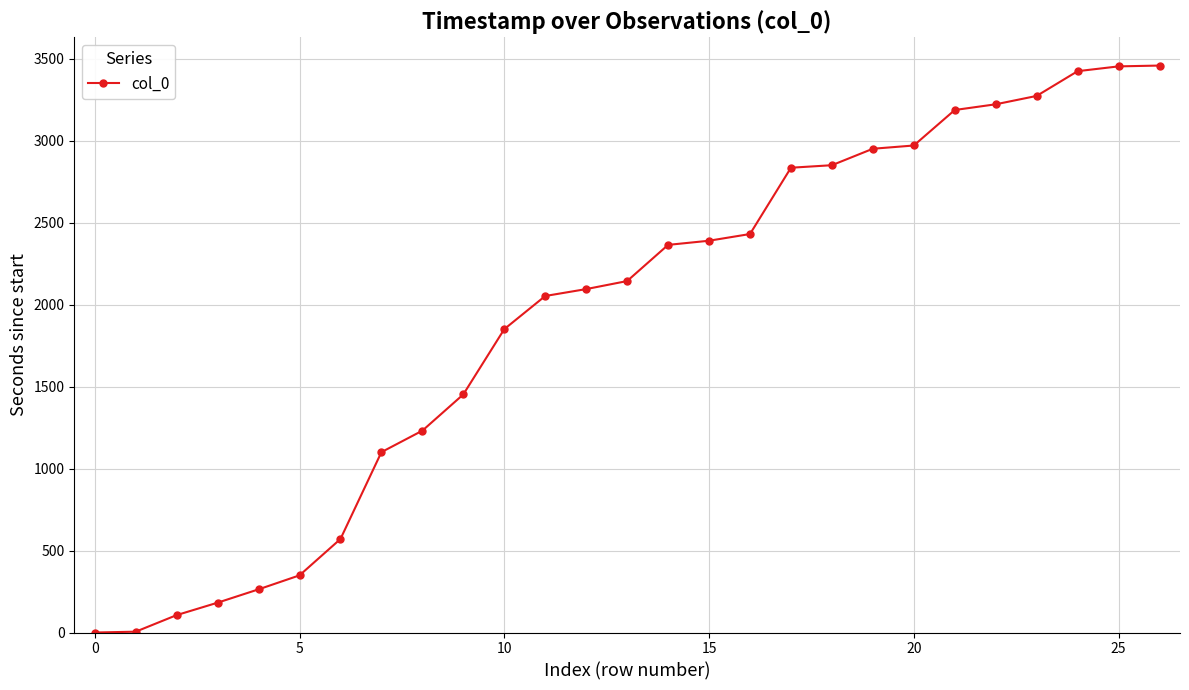

Count the number of values greater than 2143.

14